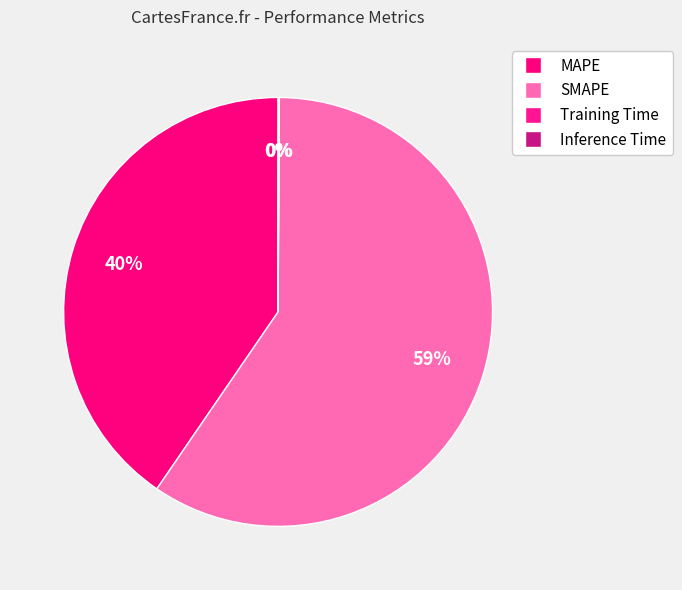

What is the majority slice?

SMAPE